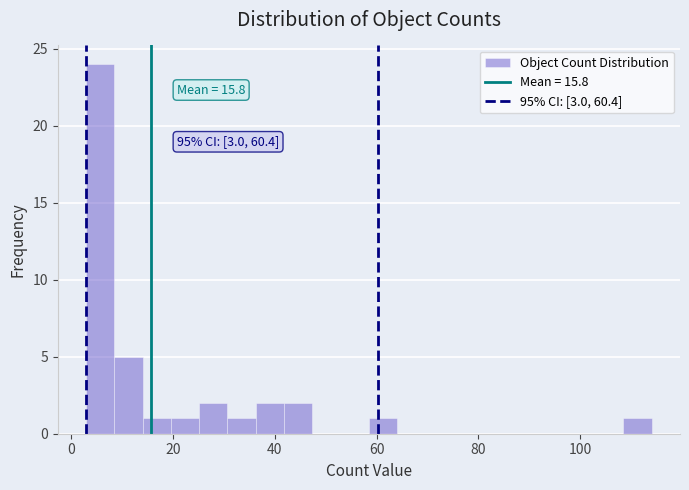

Read against the x-axis, roughly where is the centre of the tallest bar?

6